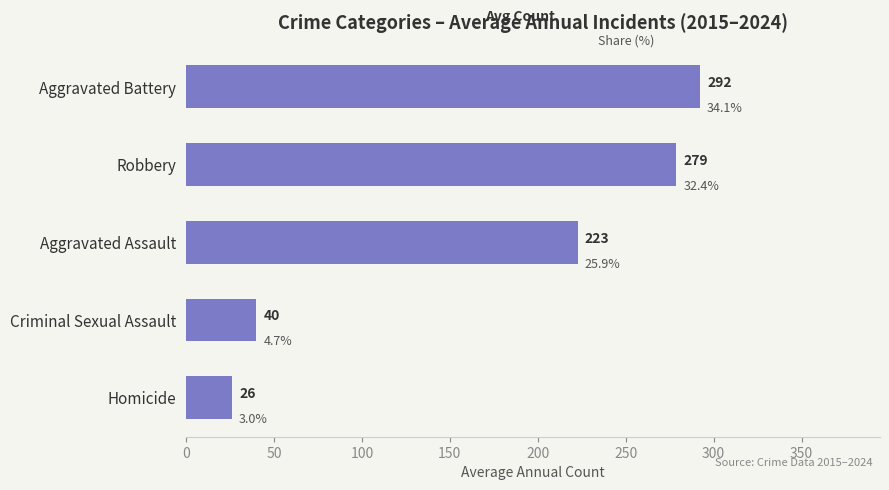

Reading bottom to top, list all the values displayed in this chart.

26.1	39.9	222.8	278.8	292.3